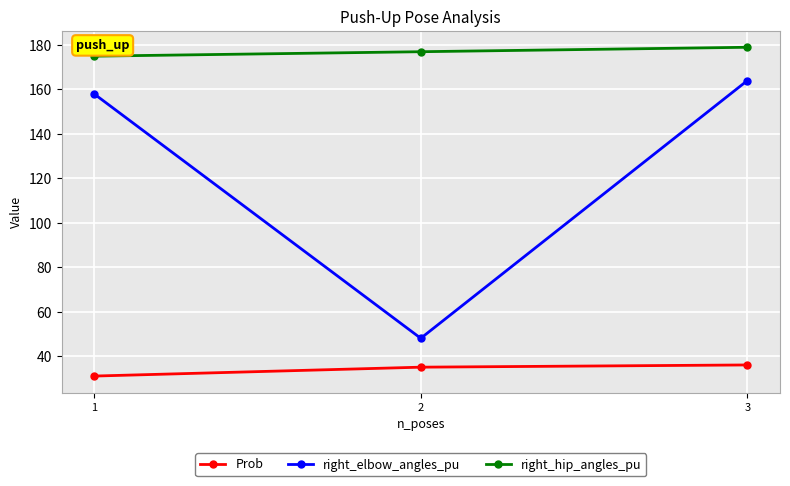

Count the number of data series in this chart.

3